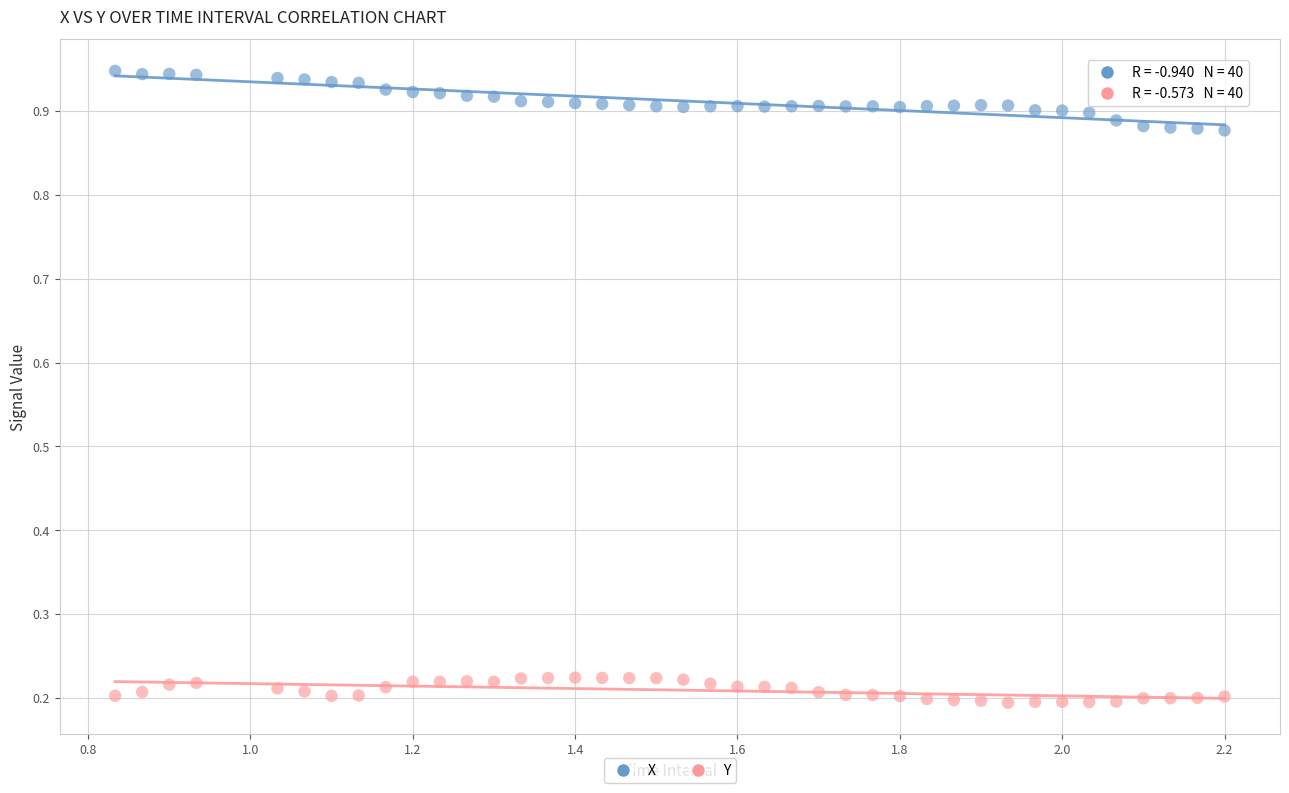

Which series reaches the maximum Y coordinate?

X